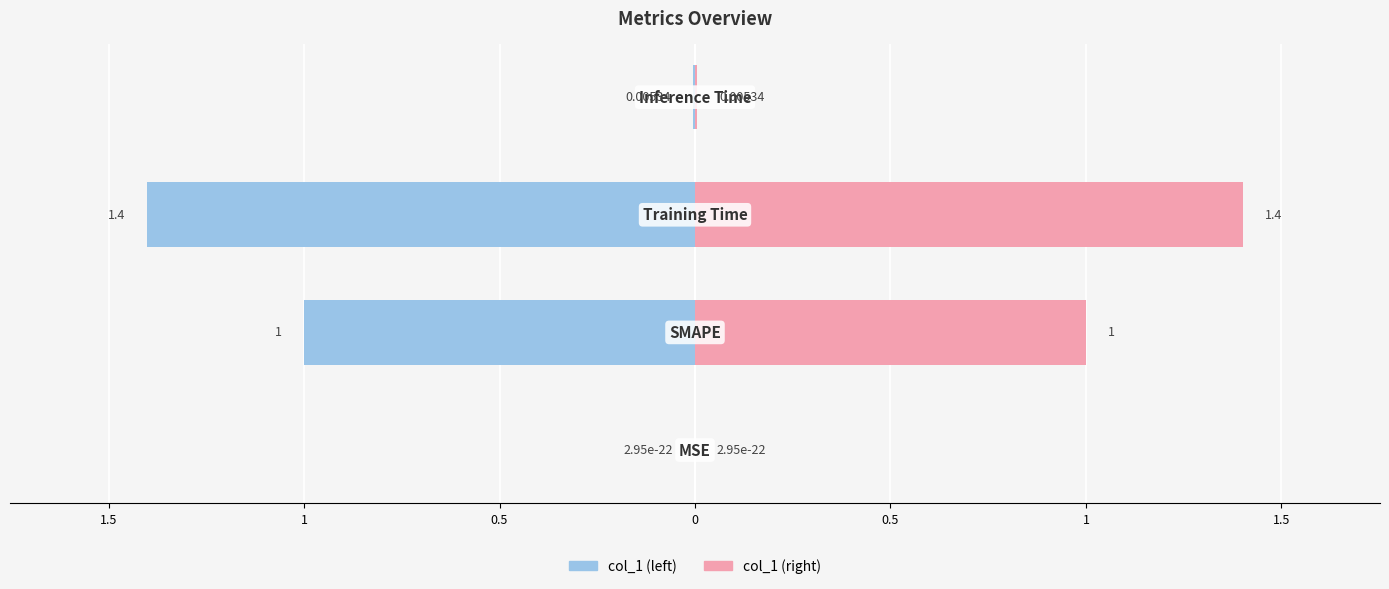

Is the value of col_1 (right) at 1 greater than the value of col_1 (left) at 1.5?

Yes